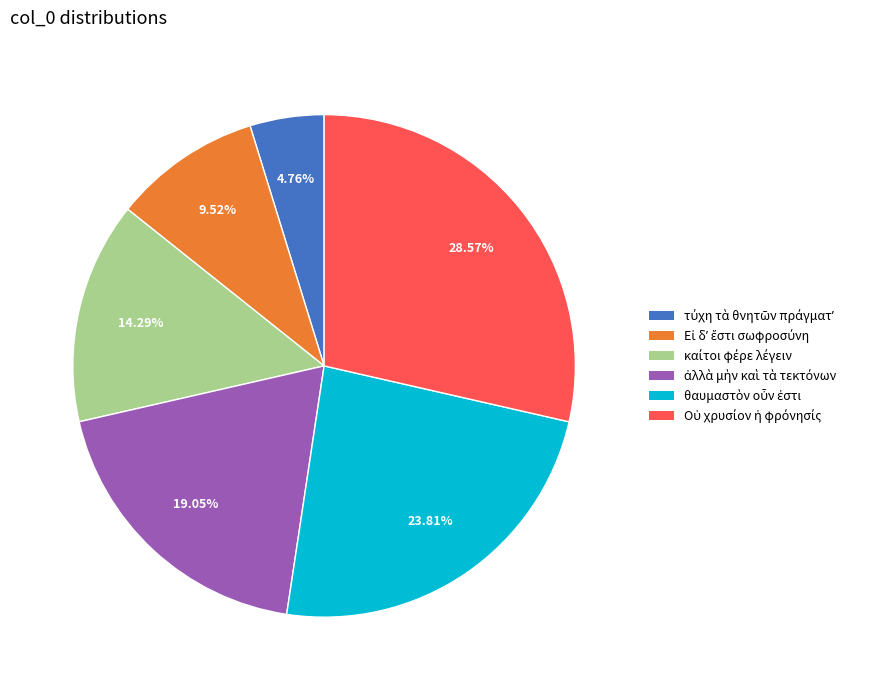

Does any single category account for the majority?

No